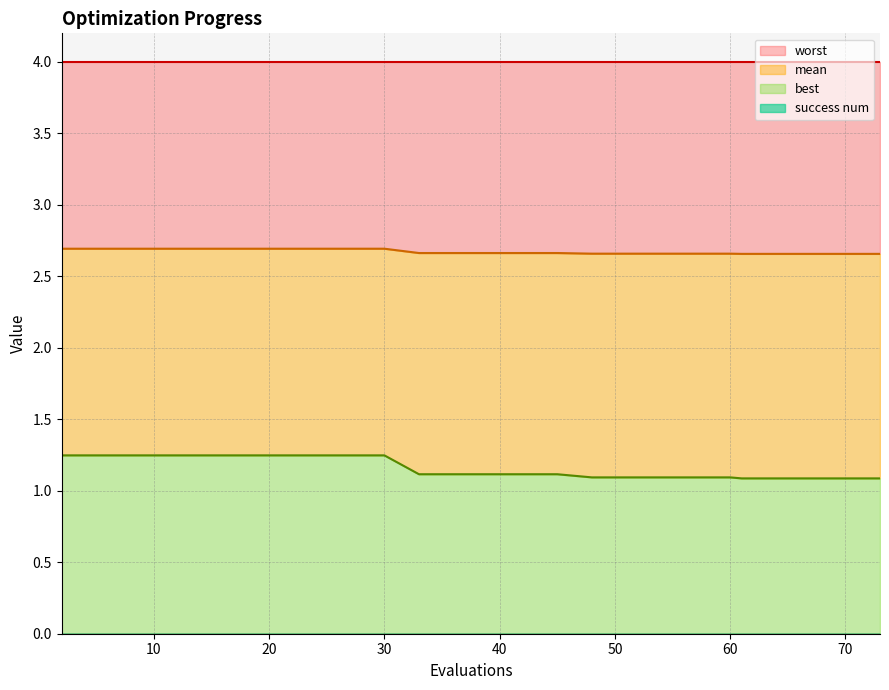

What is the sum of the mean values at 65 and 69?

5.3